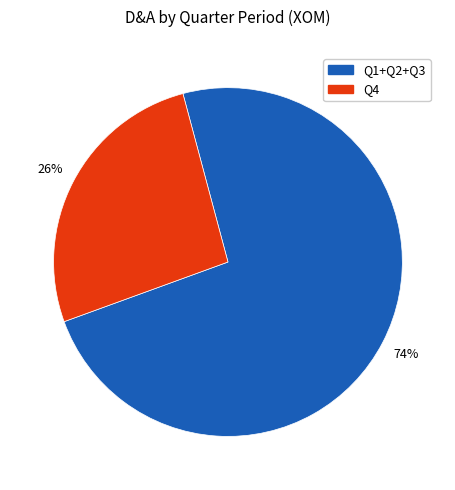

Is there any slice that represents more than half of the pie?

Yes